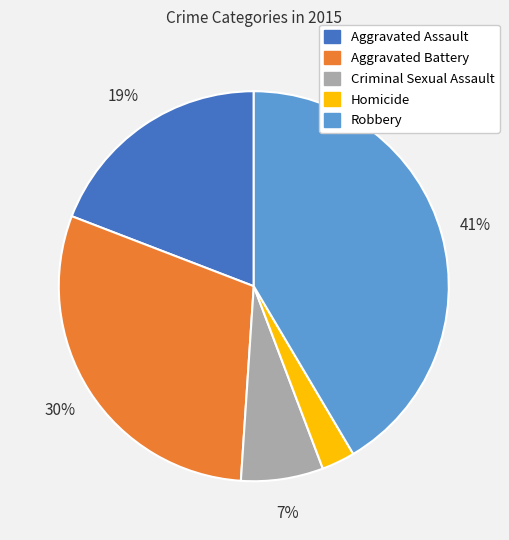

To the nearest percent, what percentage of the pie is Aggravated Battery?

30%